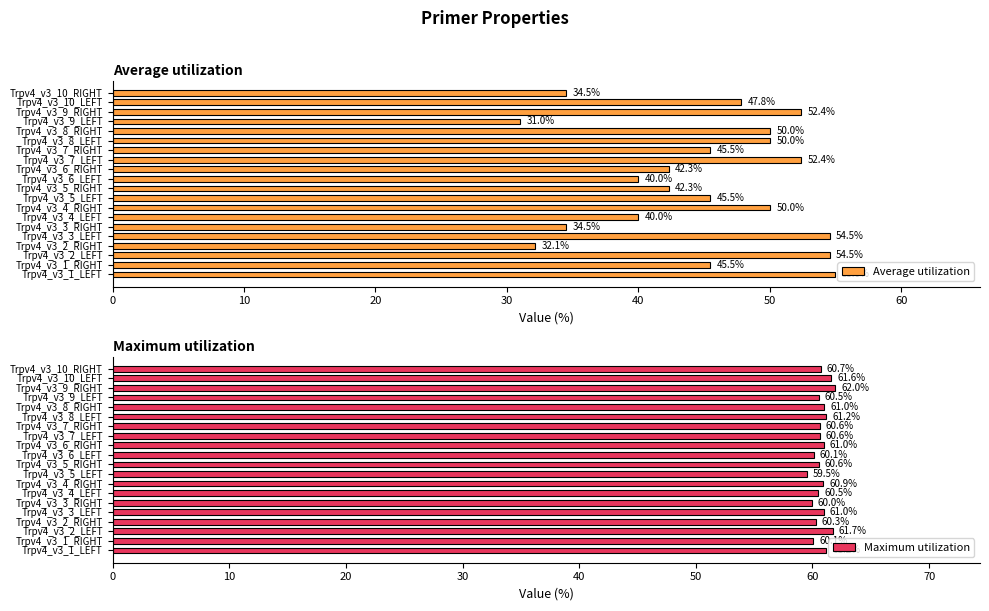

At which label does Maximum utilization reach its minimum?

Trpv4_v3_5_LEFT